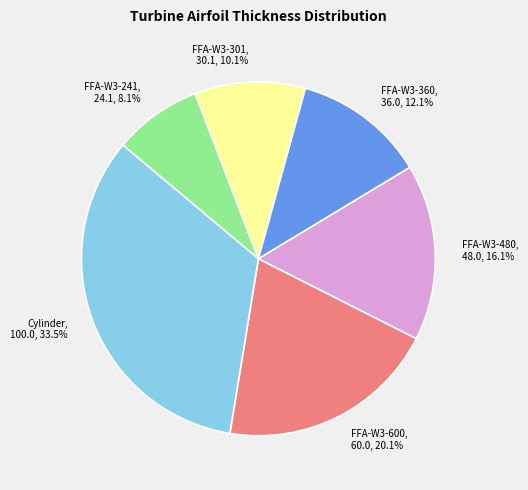

What percentage do Cylinder and FFA-W3-241 together represent?

41.6%